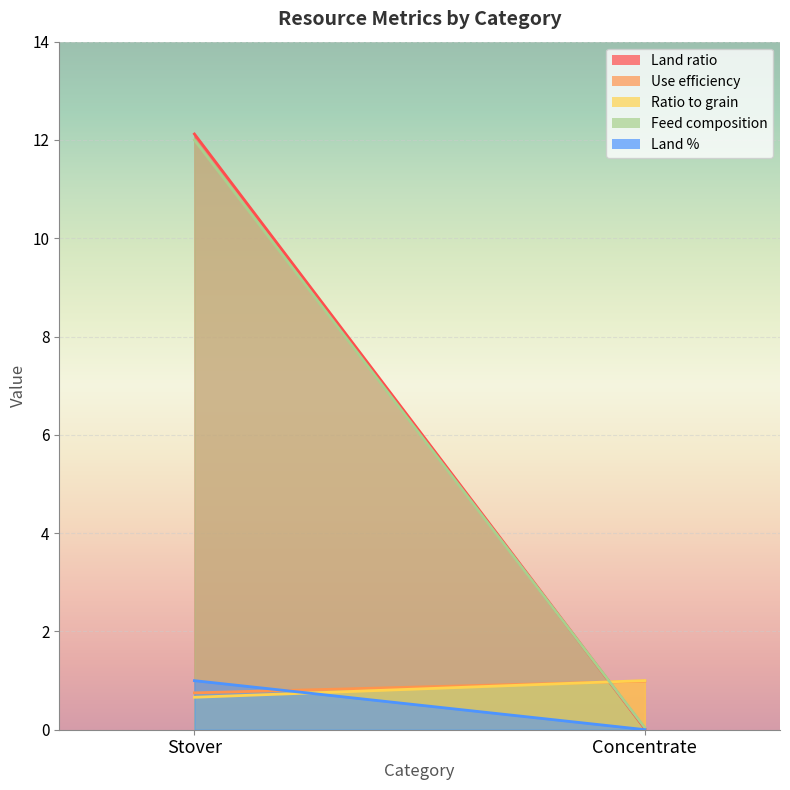

Reading left to right, list all the values displayed in this chart.

Land ratio: 12.1	0.0
Use efficiency: 0.8	1.0
Ratio to grain: 0.7	1.0
Feed composition: 12.0	0.0
Land %: 1.0	0.0